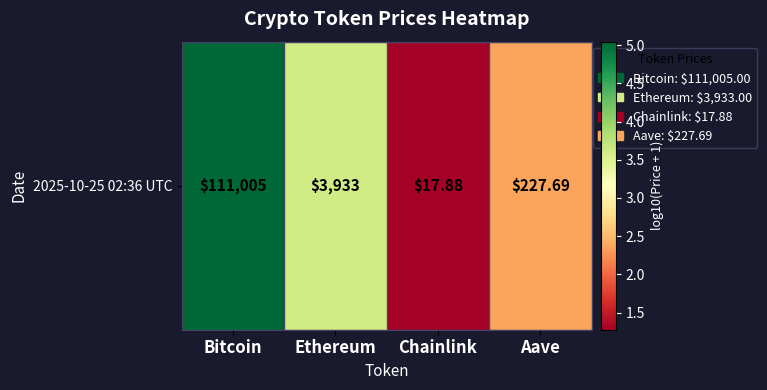

Rank the categories by value from highest to lowest.

Bitcoin, Ethereum, Aave, Chainlink